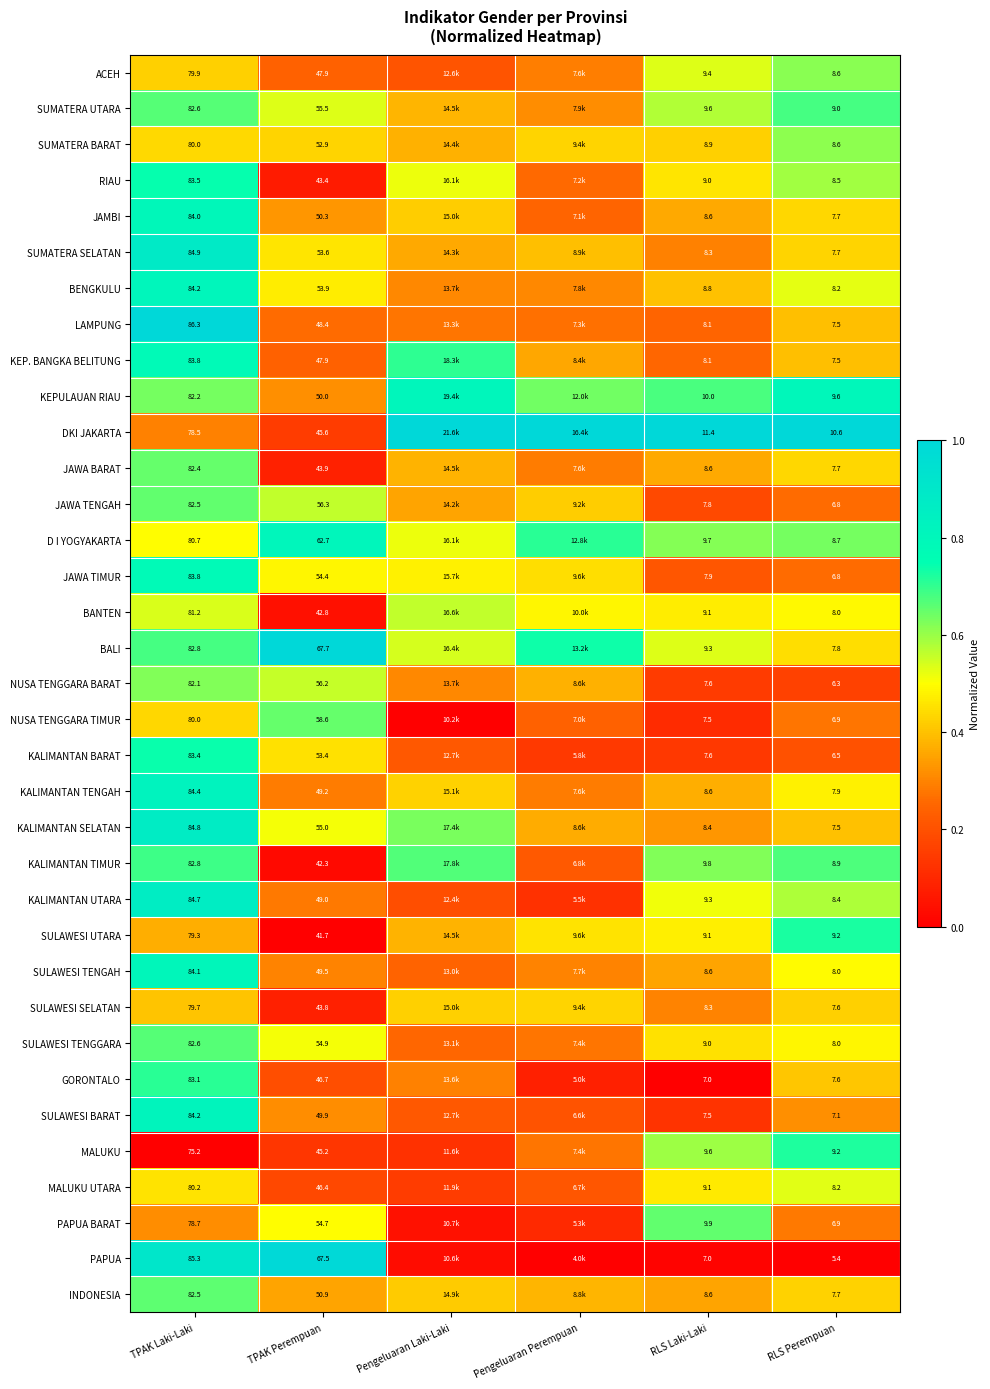

Is the value of LAMPUNG at RLS Perempuan greater than the value of NUSA TENGGARA TIMUR at TPAK Laki-Laki?

No